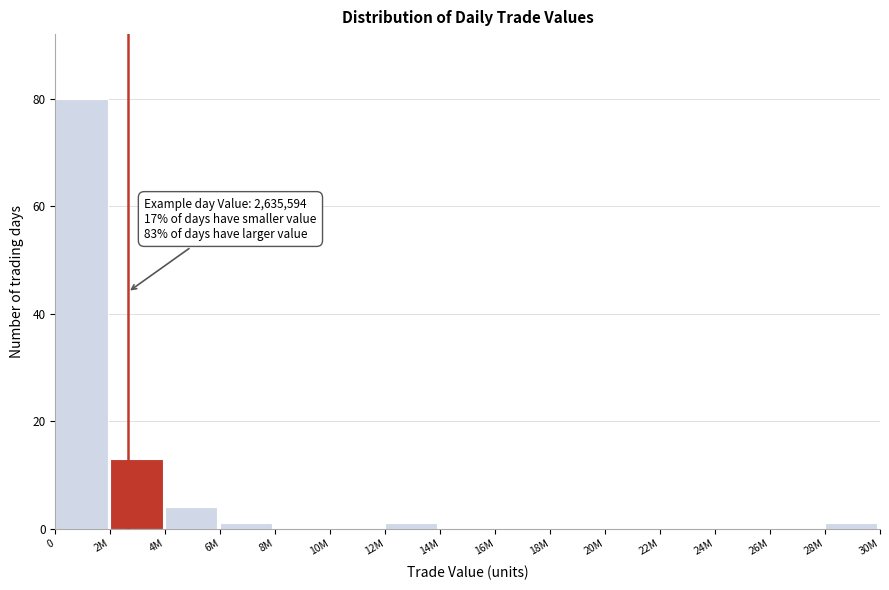

Reading left to right, transcribe all the data shown in this chart.

0=80	2M=13	4M=4	6M=1	8M=0	10M=0	12M=1	14M=0	16M=0	18M=0	20M=0	22M=0	24M=0	26M=0	28M=1